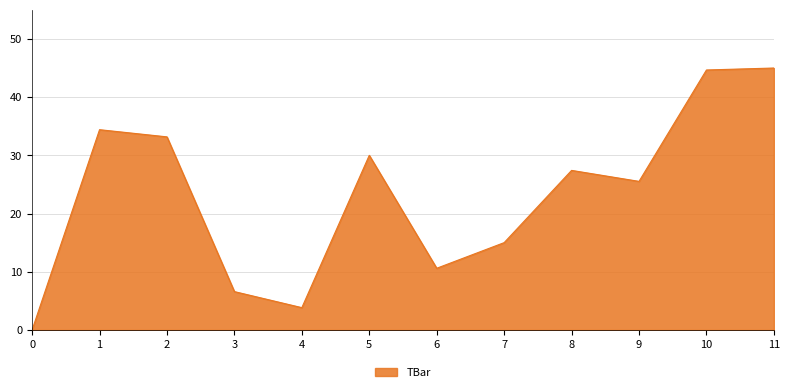

What is the difference between the values at 1 and 9?

8.9